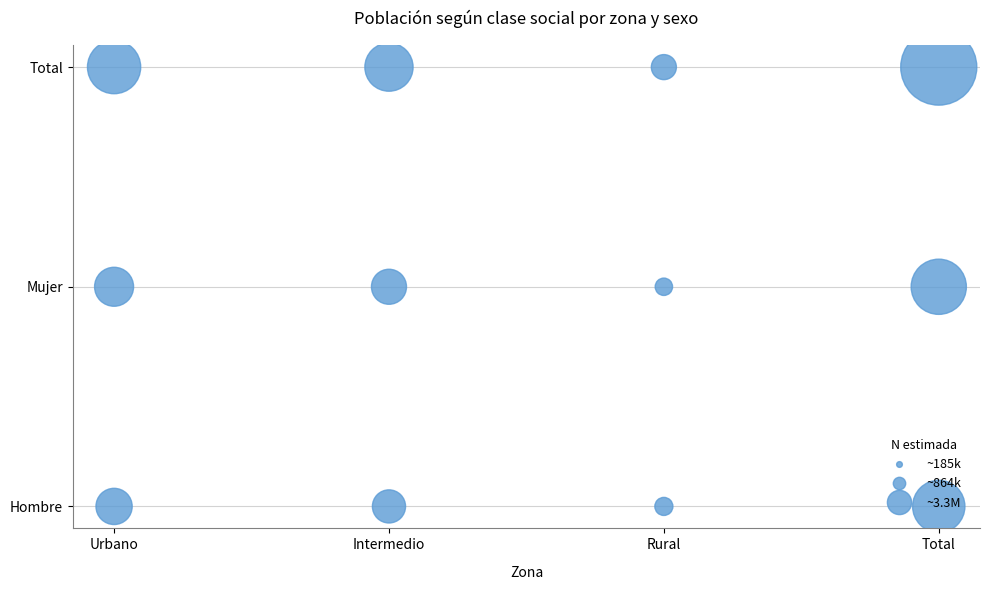

Which series reaches the minimum Y coordinate?

Hombre n (muestra)